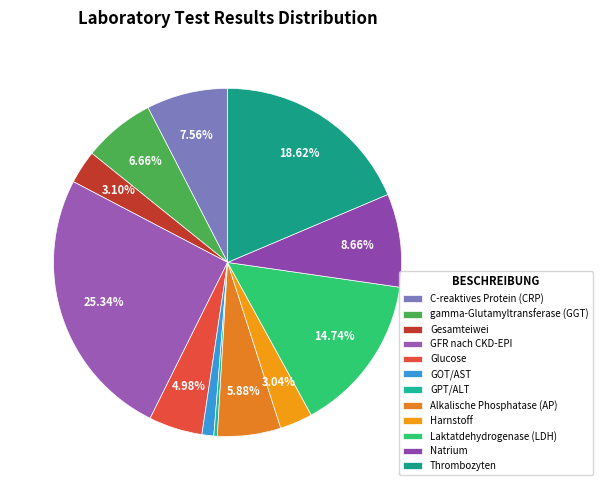

The Laktatdehydrogenase (LDH) slice represents 6% of the pie. True or false?

False